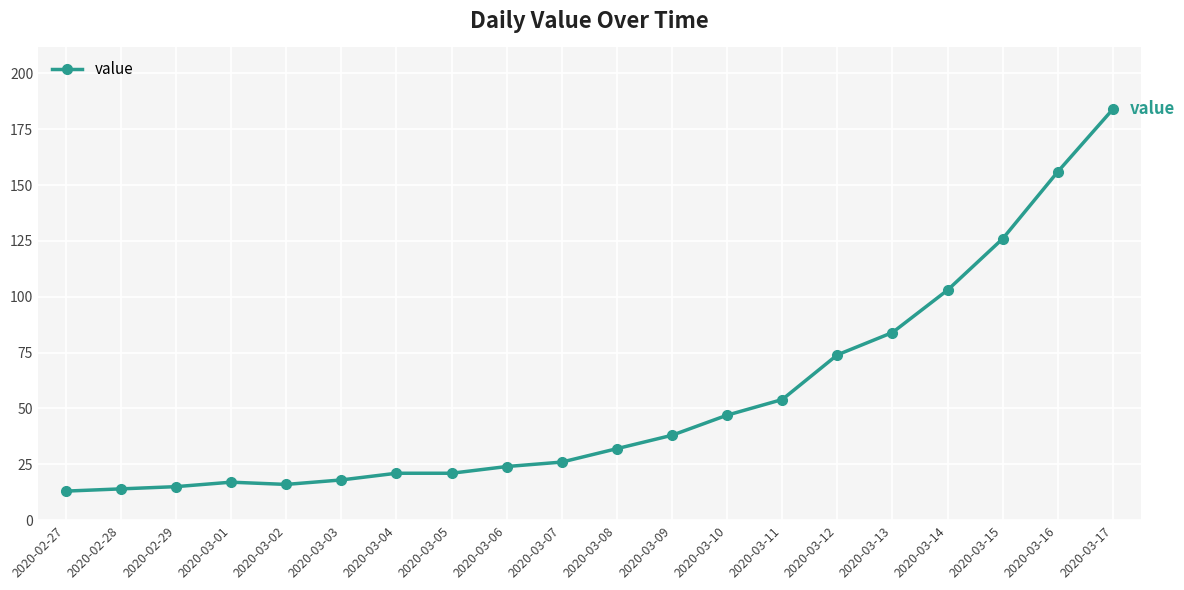

True or false: the data shows 32 at 2020-03-06.

False